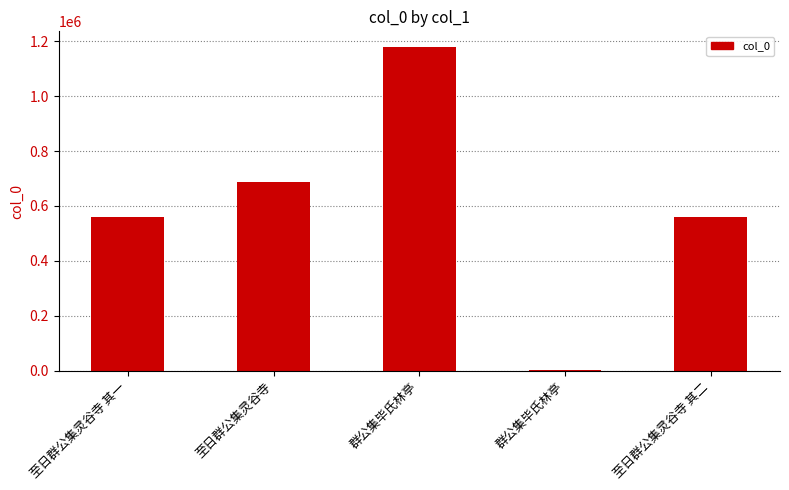

At which category does the chart reach its minimum across all series?

群公集毕氏林亭